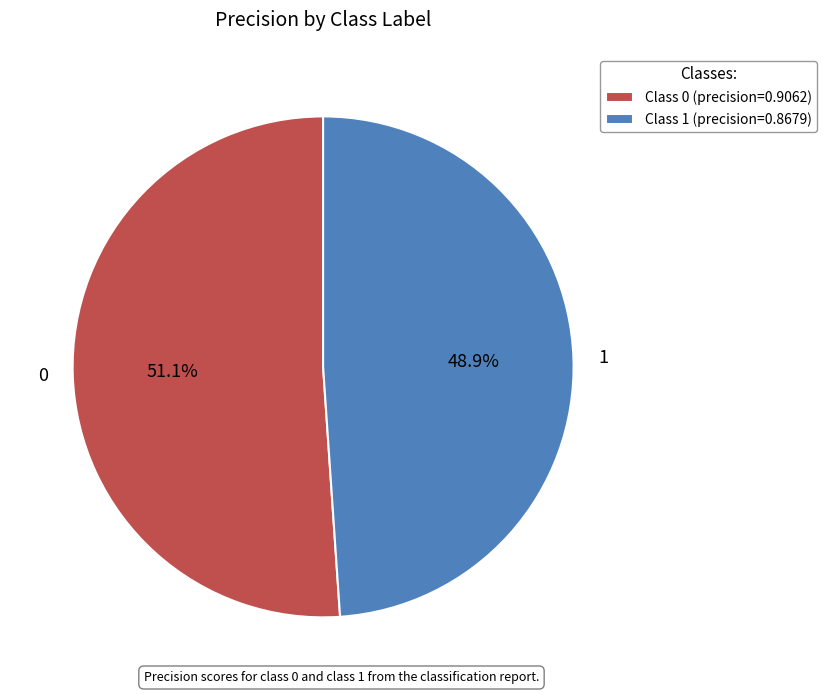

To the nearest percent, what portion does 1 represent?

49%